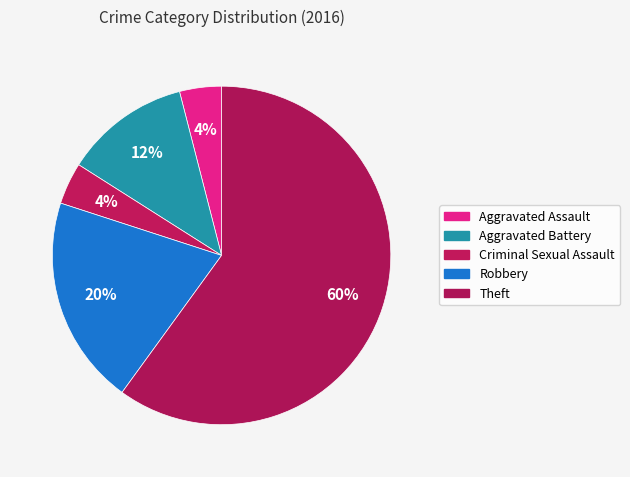

How many segments does this pie chart have?

5